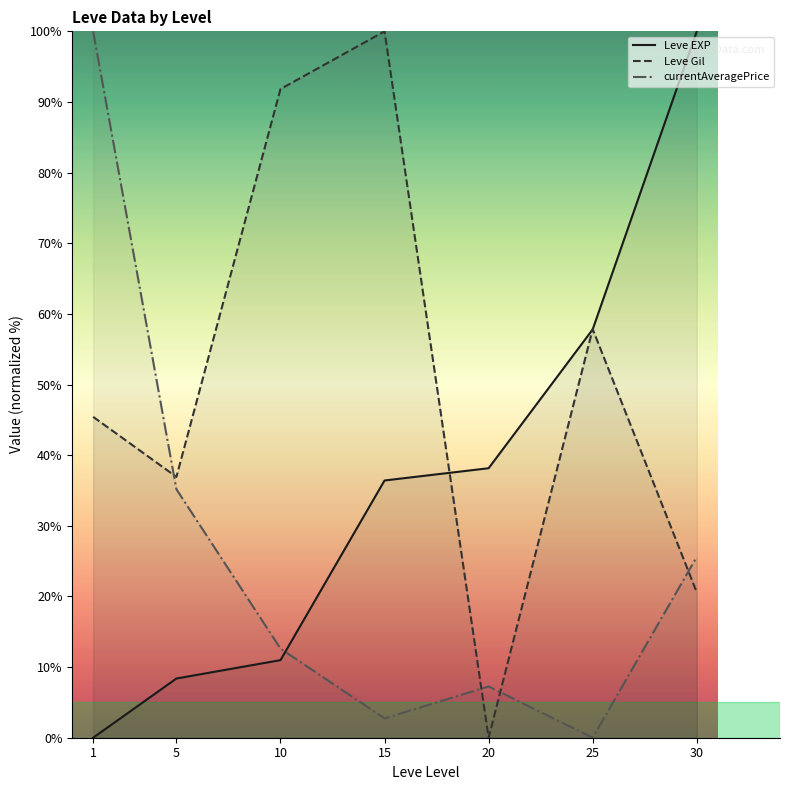

What is the sum of all Leve EXP values?

251.7